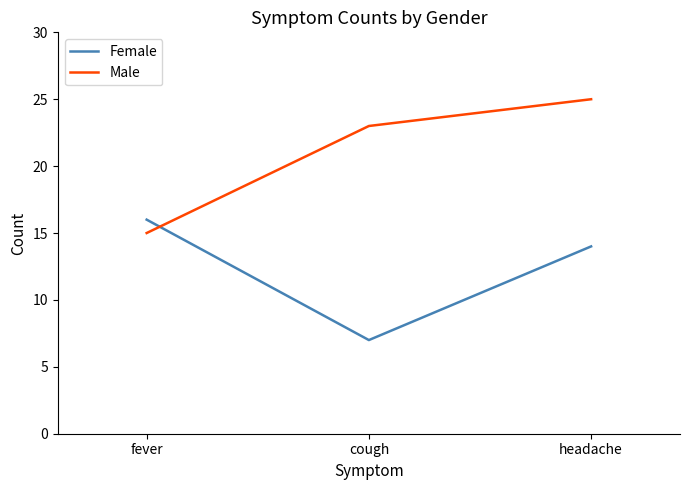

Between fever and headache, which series saw the biggest shift?

Male